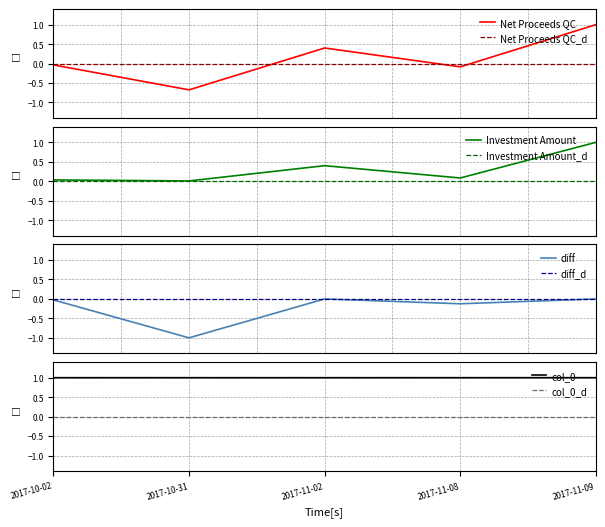

The value of Net Proceeds QC at 2017-11-09 is 1.0. True or false?

True